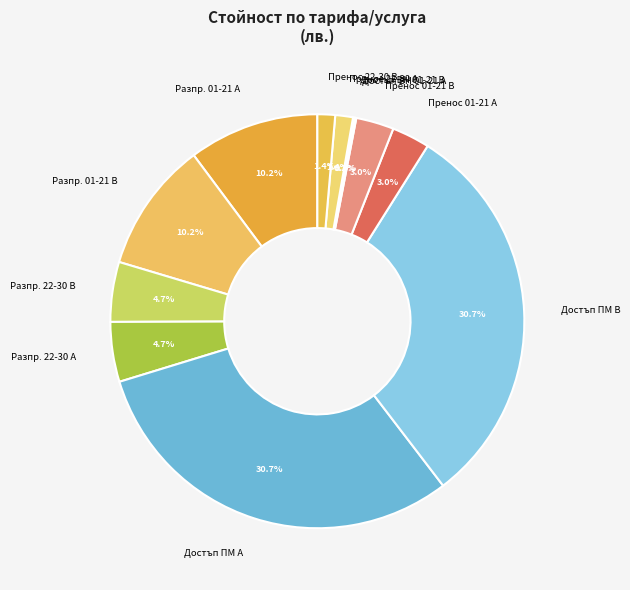

What percentage do Разпр. 22-30 A and Разпр. 01-21 A together represent?

14.9%